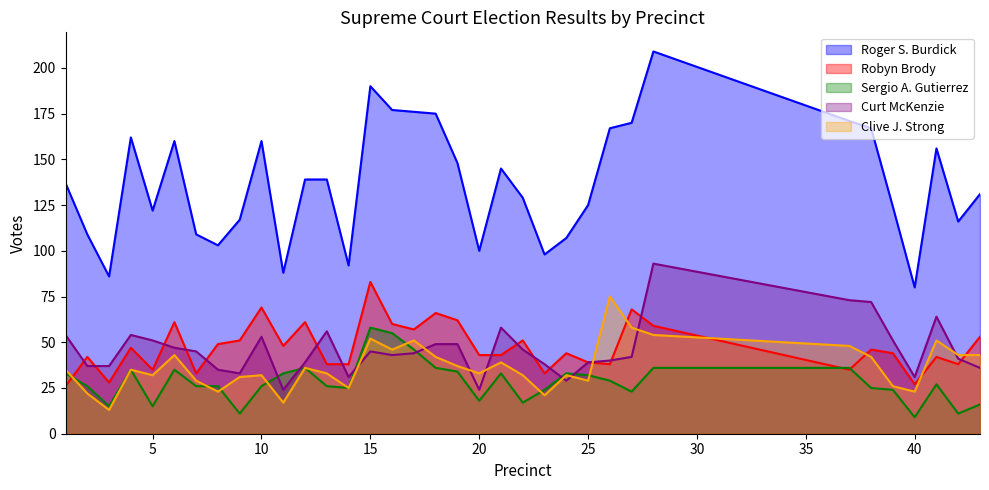

At which label does Sergio A. Gutierrez reach its minimum?

40